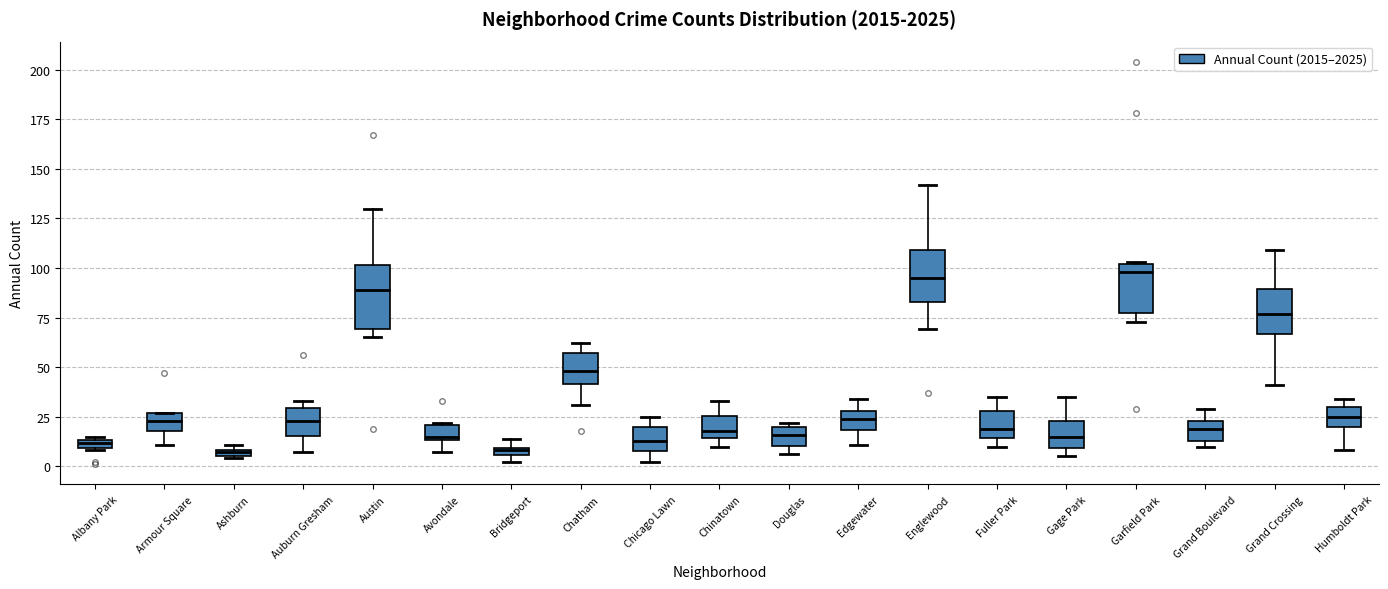

Which box is the tallest, from its lower edge to its upper edge?

Austin